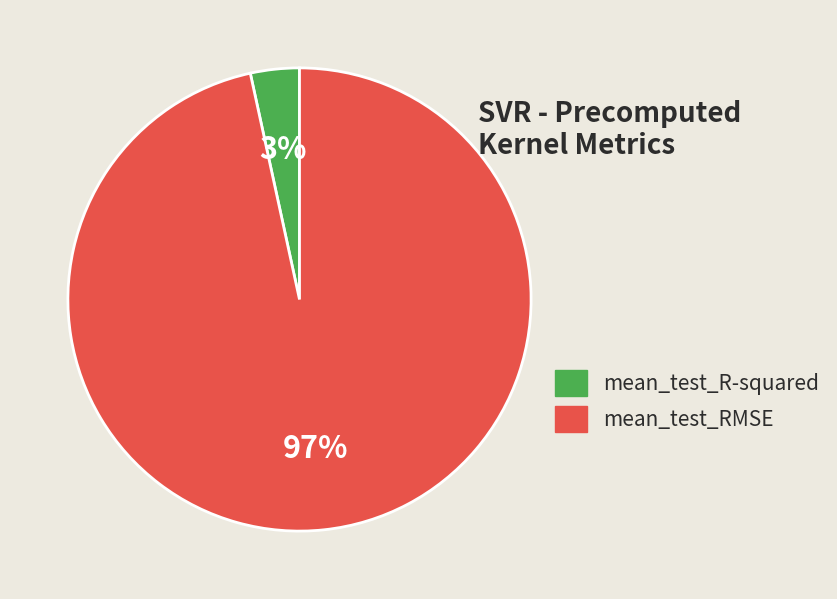

The mean_test_RMSE slice represents 97% of the pie. True or false?

True